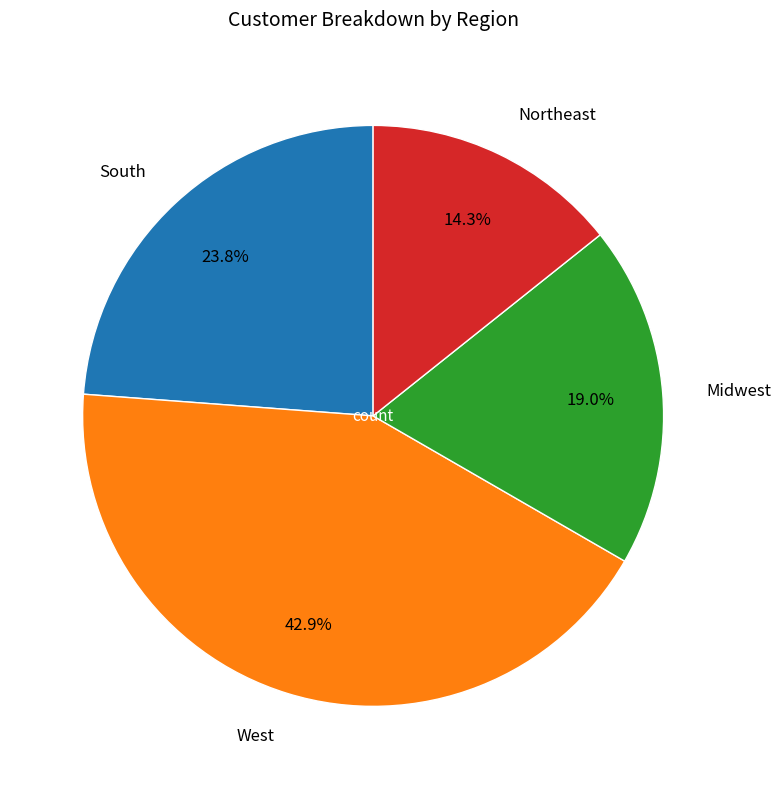

What is the ratio of the value at South to the value at Northeast?

1.7